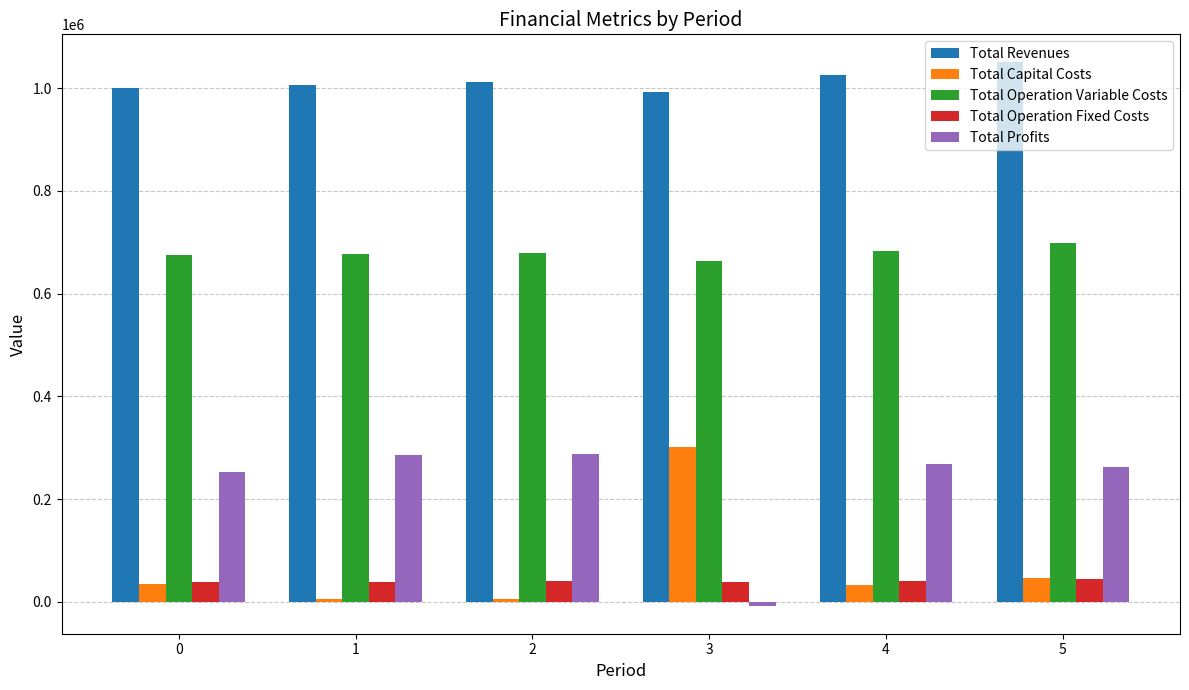

What is the total value across all series at 5?

2103855.6